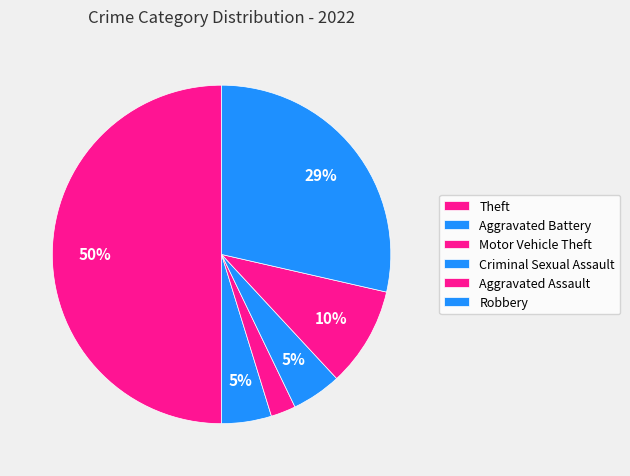

How many slices are in this pie chart?

6